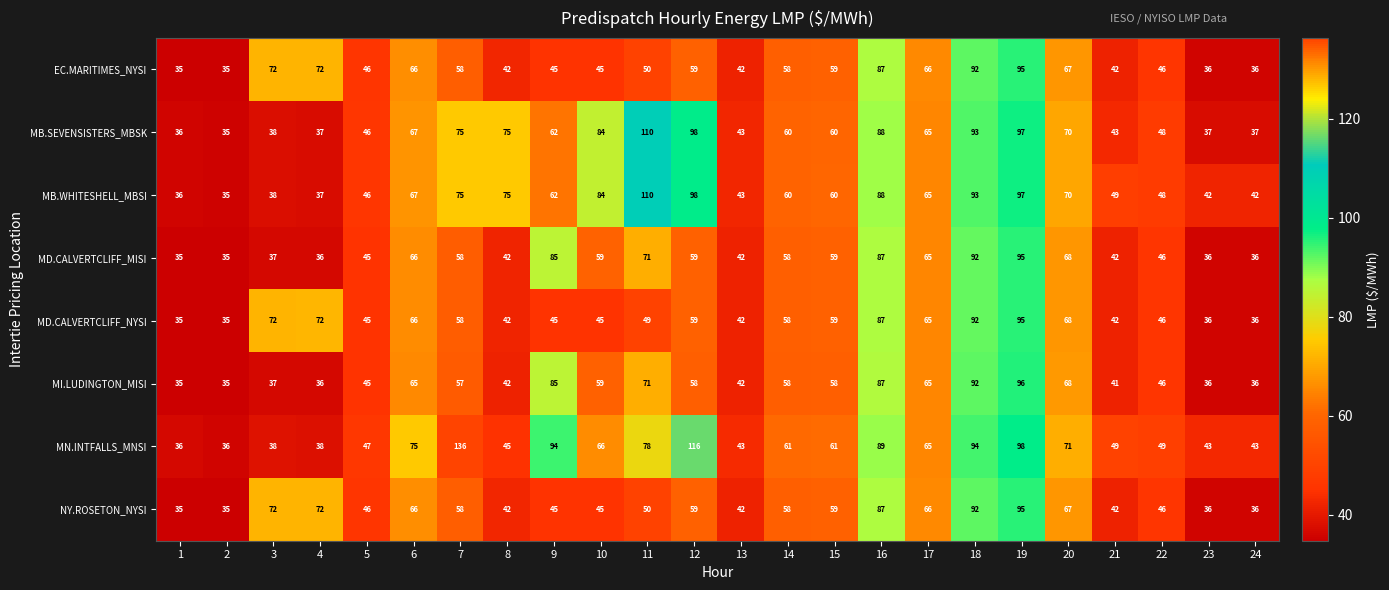

How many series are shown in this chart?

8